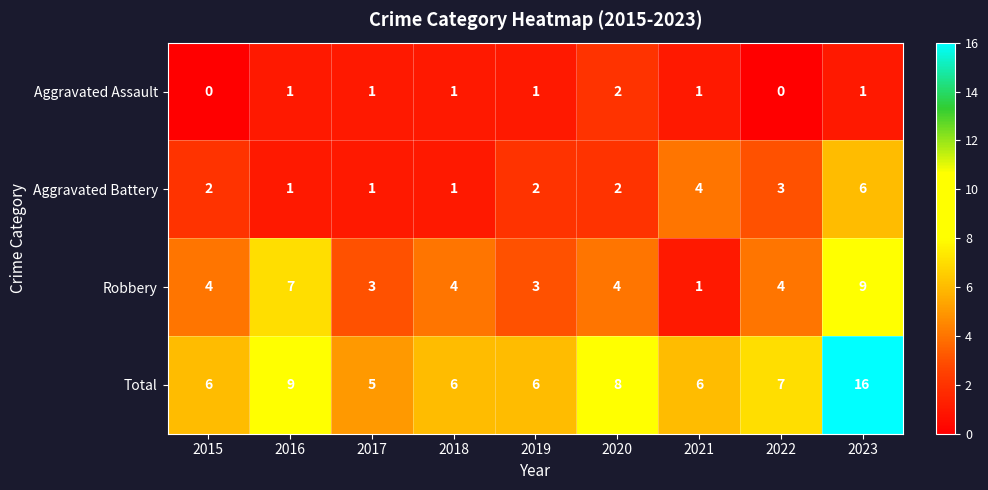

What is the maximum value shown in the chart?

16